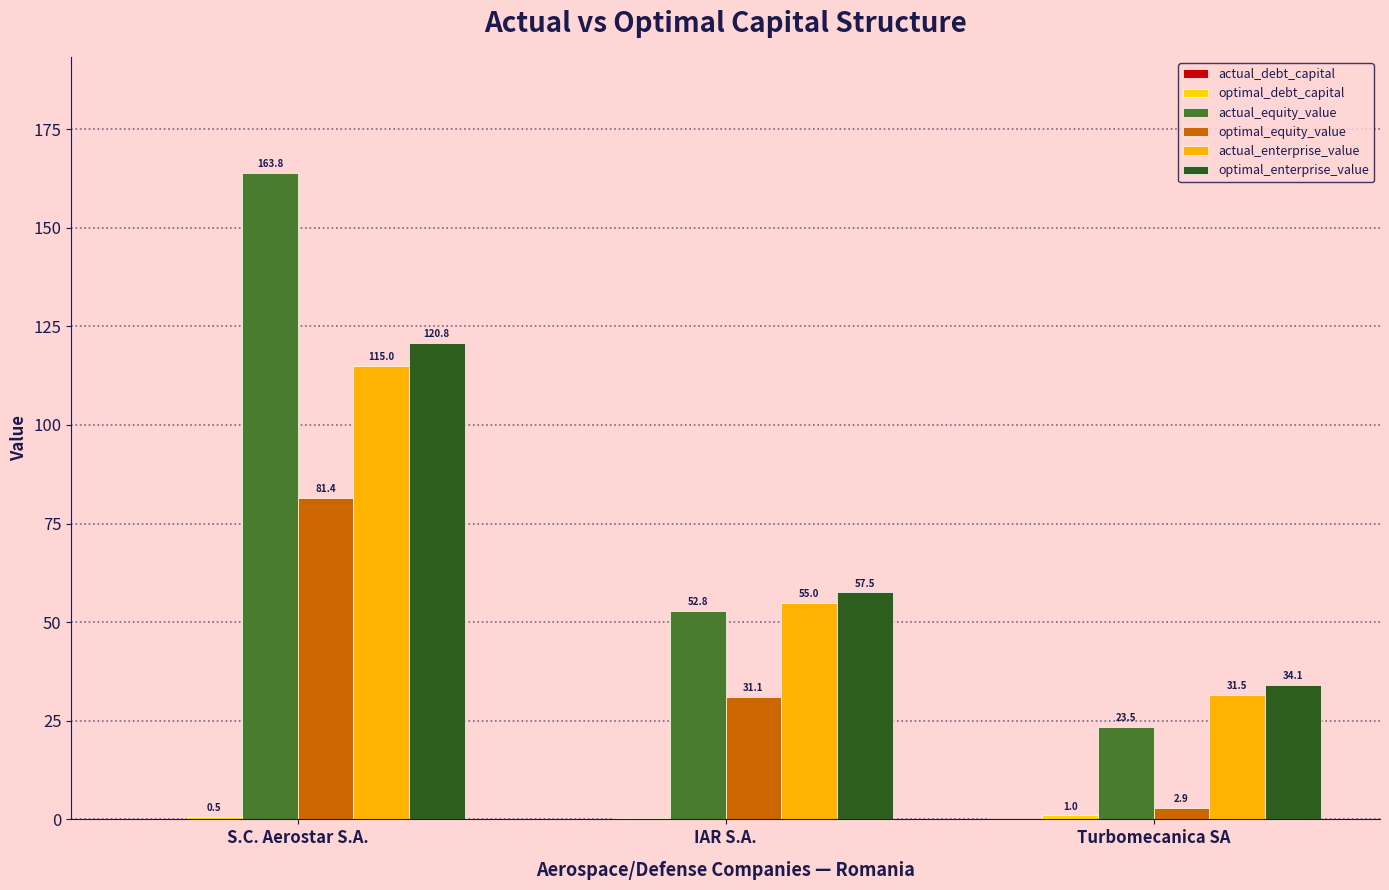

Reading left to right, transcribe all the data shown in this chart.

actual_debt_capital: S.C. Aerostar S.A.=0.0	IAR S.A.=0.0	Turbomecanica SA=0.3
optimal_debt_capital: S.C. Aerostar S.A.=0.5	IAR S.A.=0.5	Turbomecanica SA=1.0
actual_equity_value: S.C. Aerostar S.A.=163.8	IAR S.A.=52.8	Turbomecanica SA=23.5
optimal_equity_value: S.C. Aerostar S.A.=81.4	IAR S.A.=31.1	Turbomecanica SA=2.9
actual_enterprise_value: S.C. Aerostar S.A.=115.0	IAR S.A.=55.0	Turbomecanica SA=31.5
optimal_enterprise_value: S.C. Aerostar S.A.=120.8	IAR S.A.=57.5	Turbomecanica SA=34.1